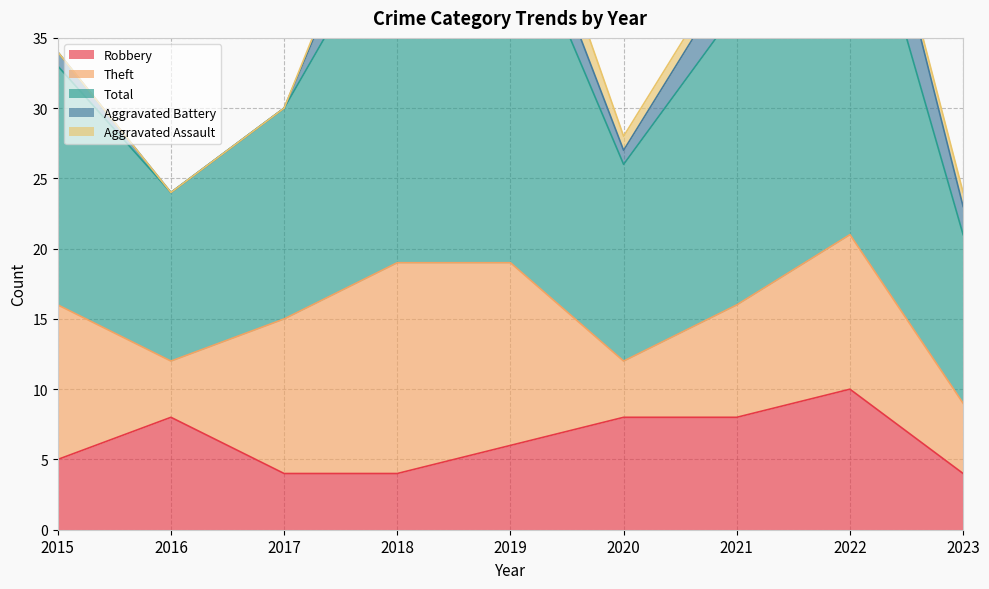

How many data points in Aggravated Battery are less than 2?

4